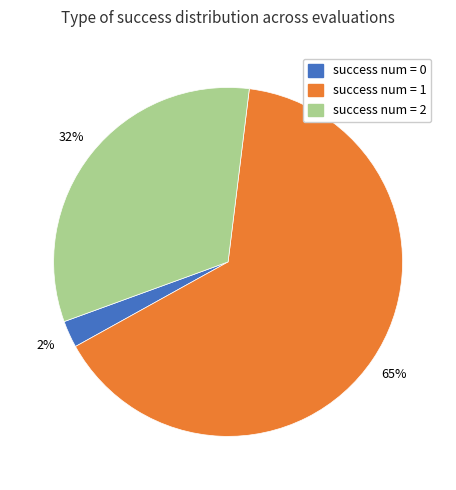

To the nearest percent, what is the average slice percentage?

33%